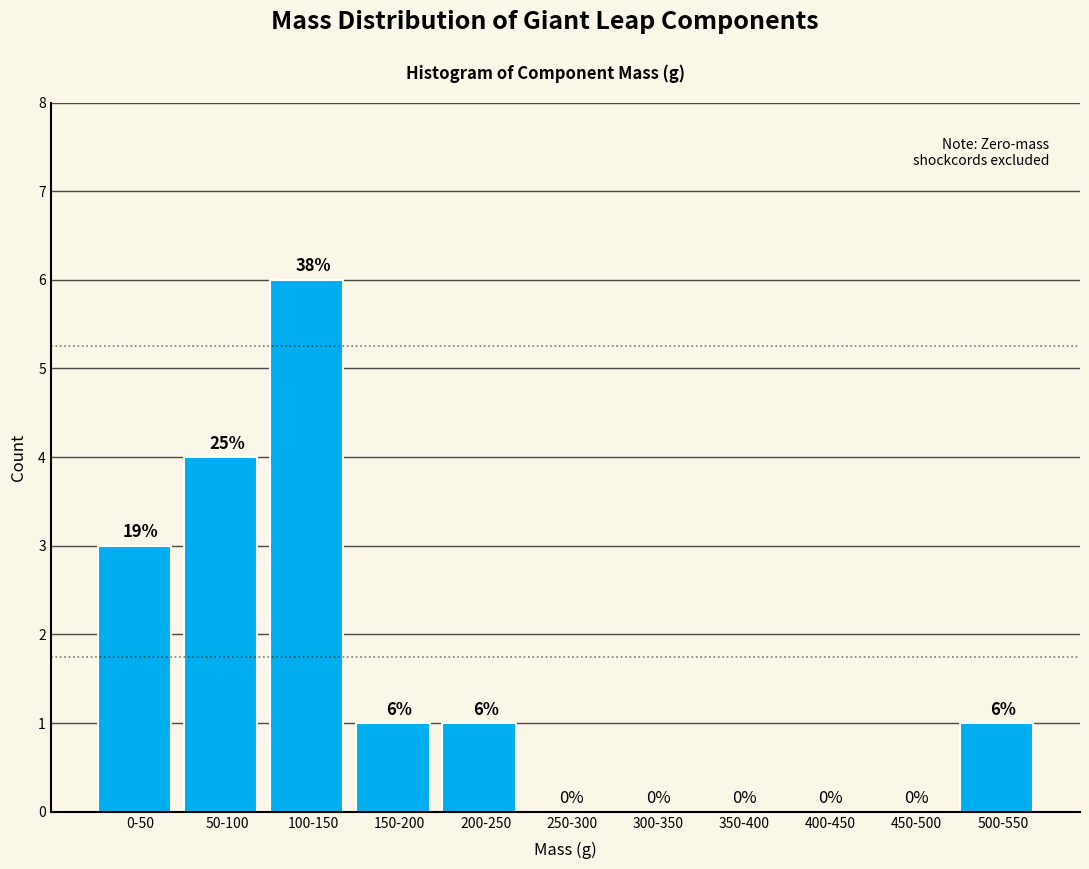

How many values are between 0 and 3?

9